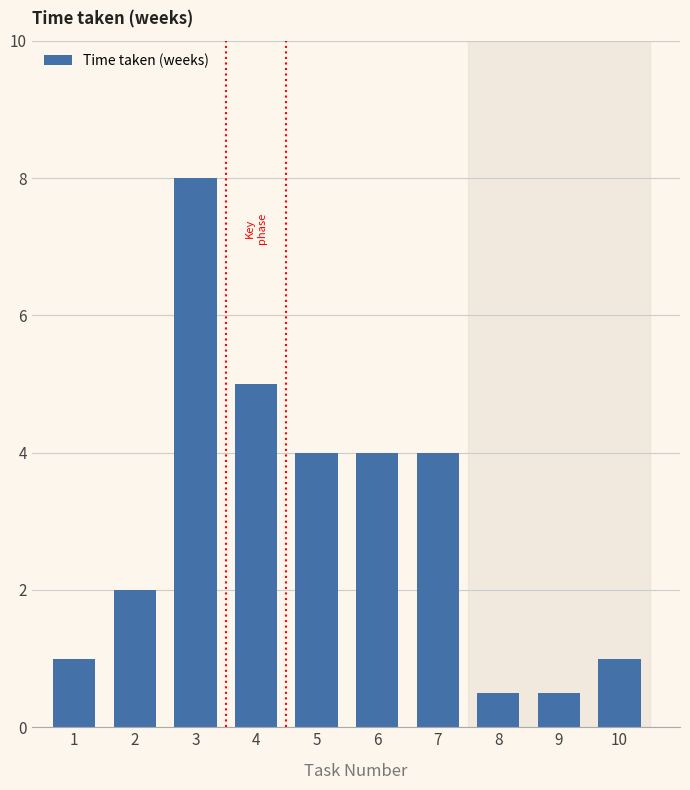

Is it true that the value at 7 is 1.5?

False